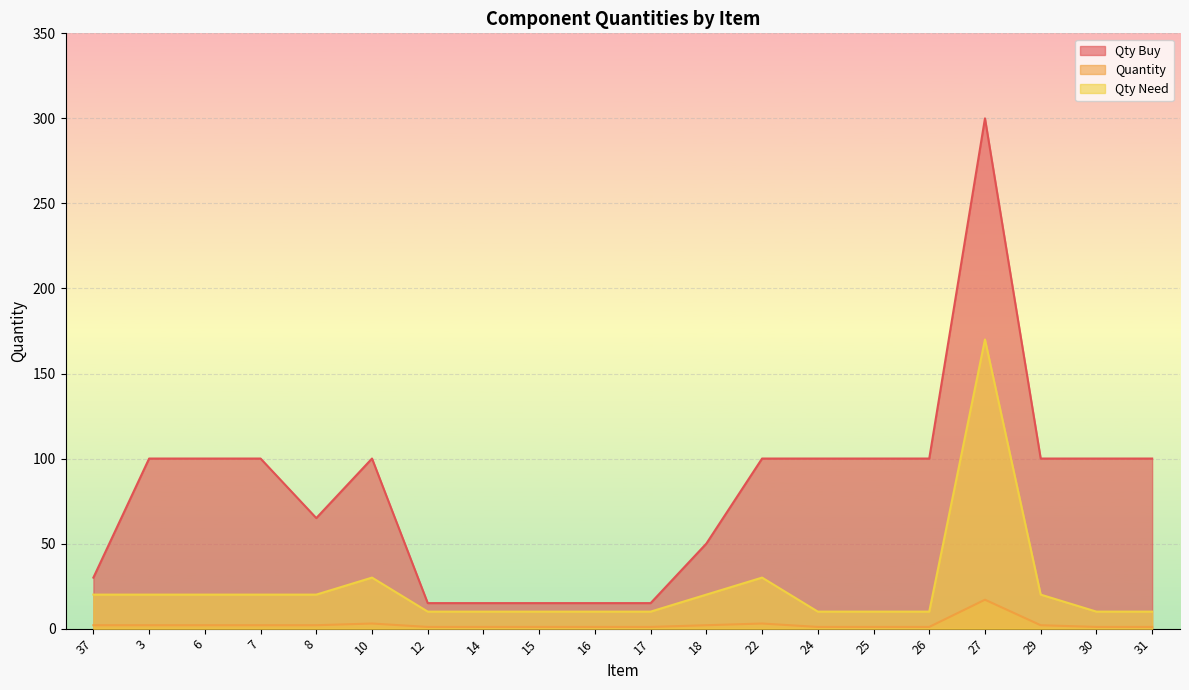

How many data points in Quantity are above 2?

3